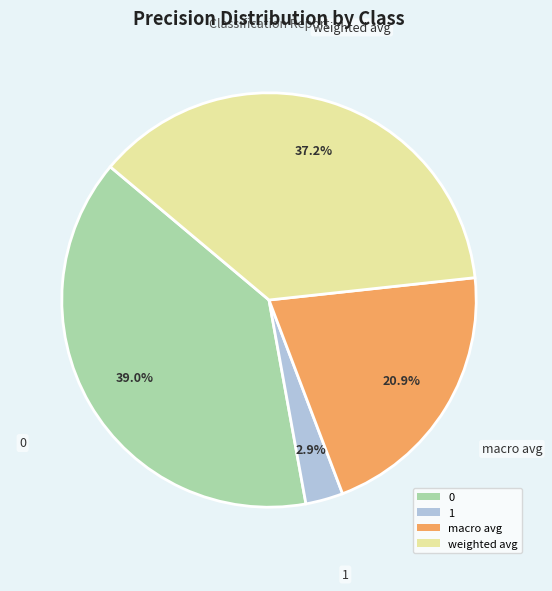

How many segments does this pie chart have?

4